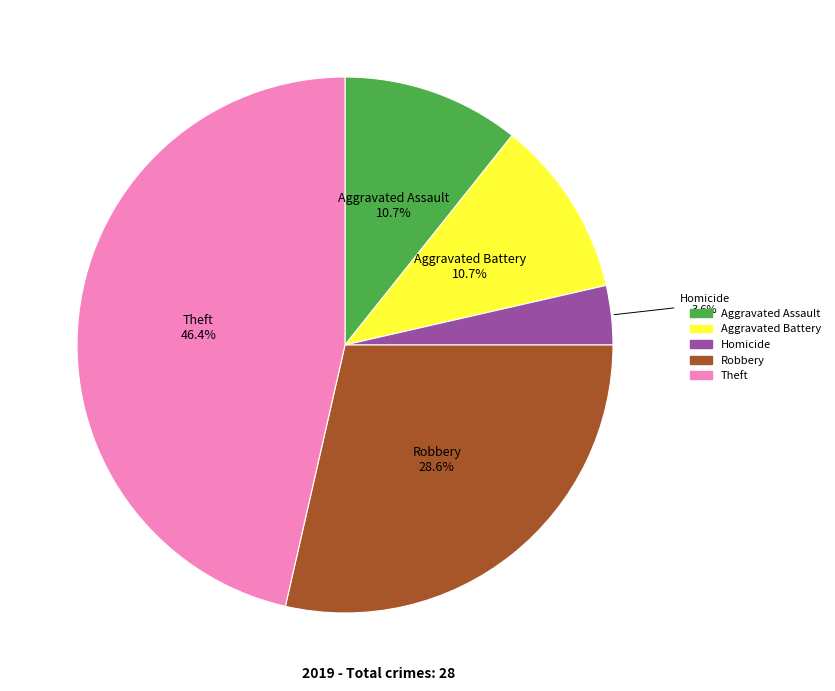

Is there a majority slice in this chart?

No